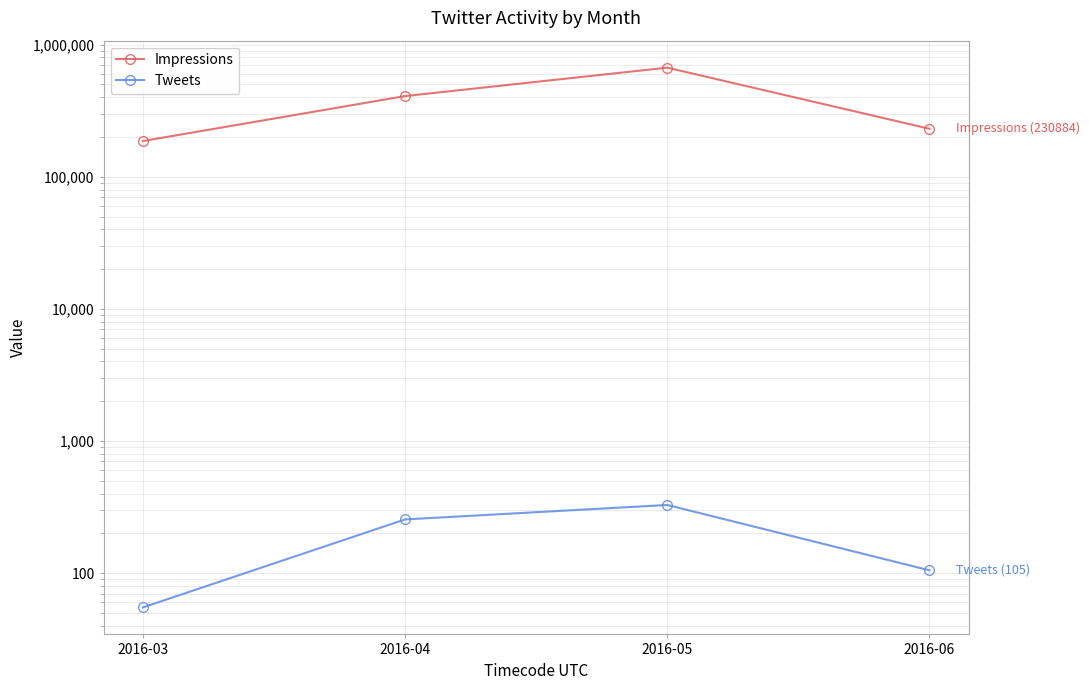

How many categories are shown in the chart?

4